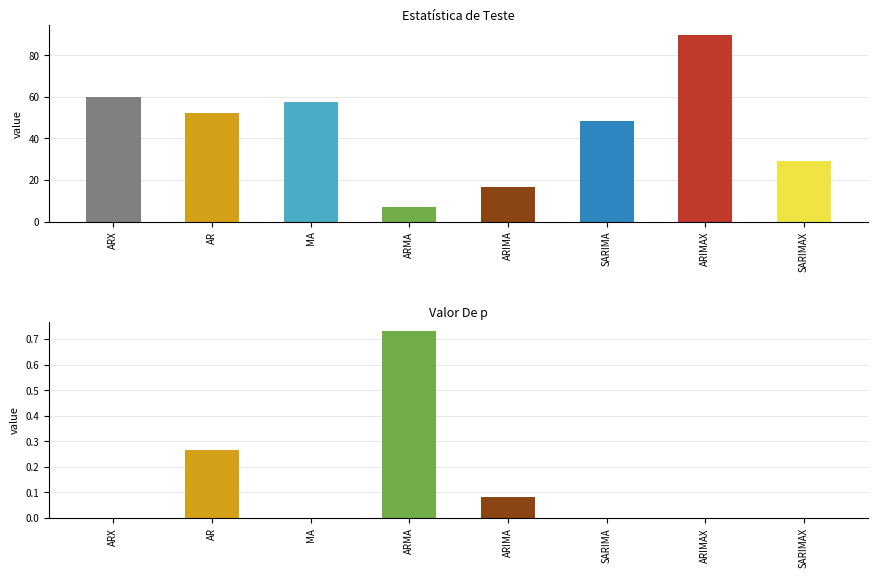

Which series changed the most between ARX and ARMA?

Estatística de Teste